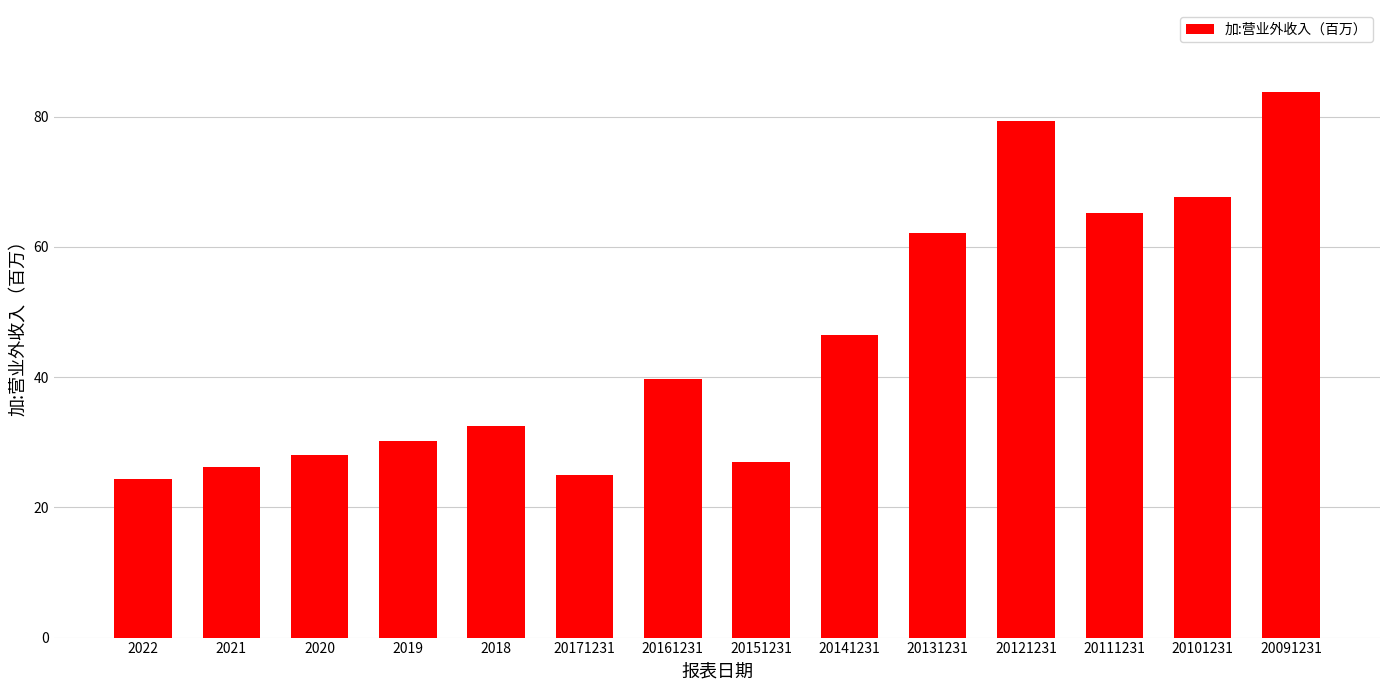

What is the minimum value shown in the chart?

24.4